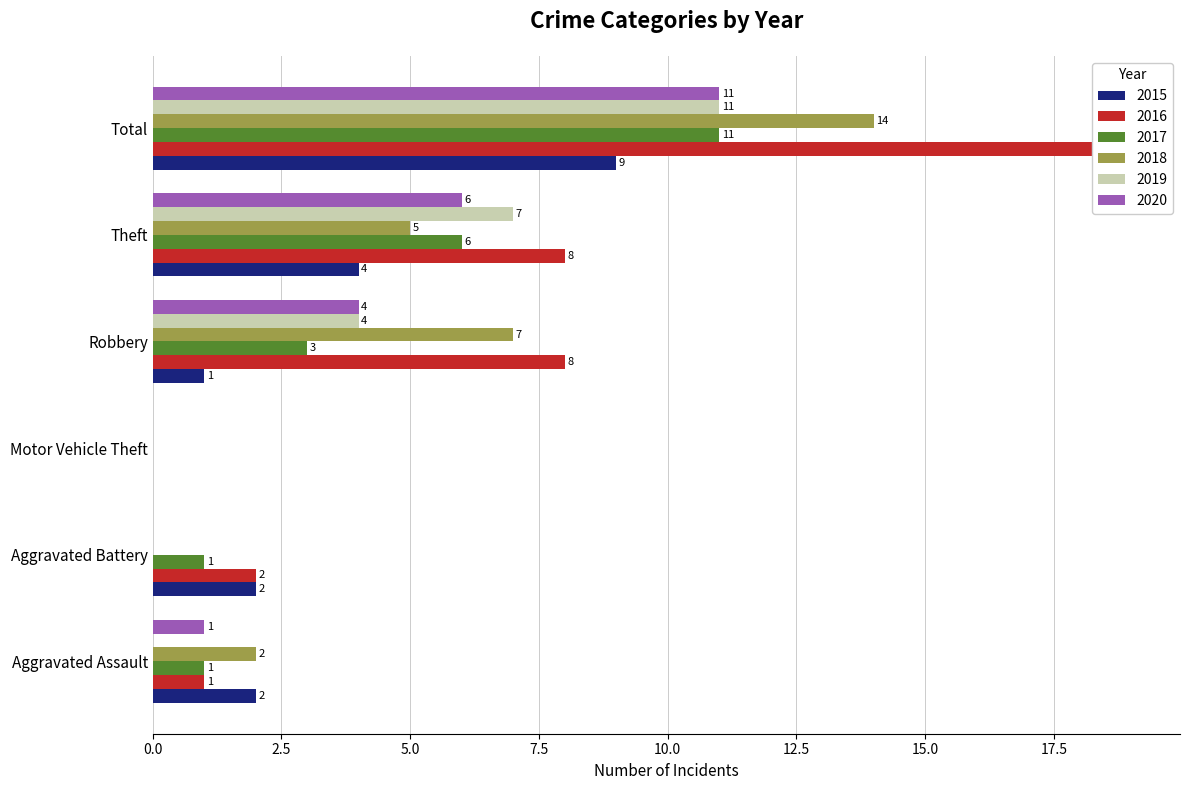

Reading left to right, transcribe all the data shown in this chart.

2015: 2	2	0	1	4	9
2016: 1	2	0	8	8	19
2017: 1	1	0	3	6	11
2018: 2	0	0	7	5	14
2019: 0	0	0	4	7	11
2020: 1	0	0	4	6	11